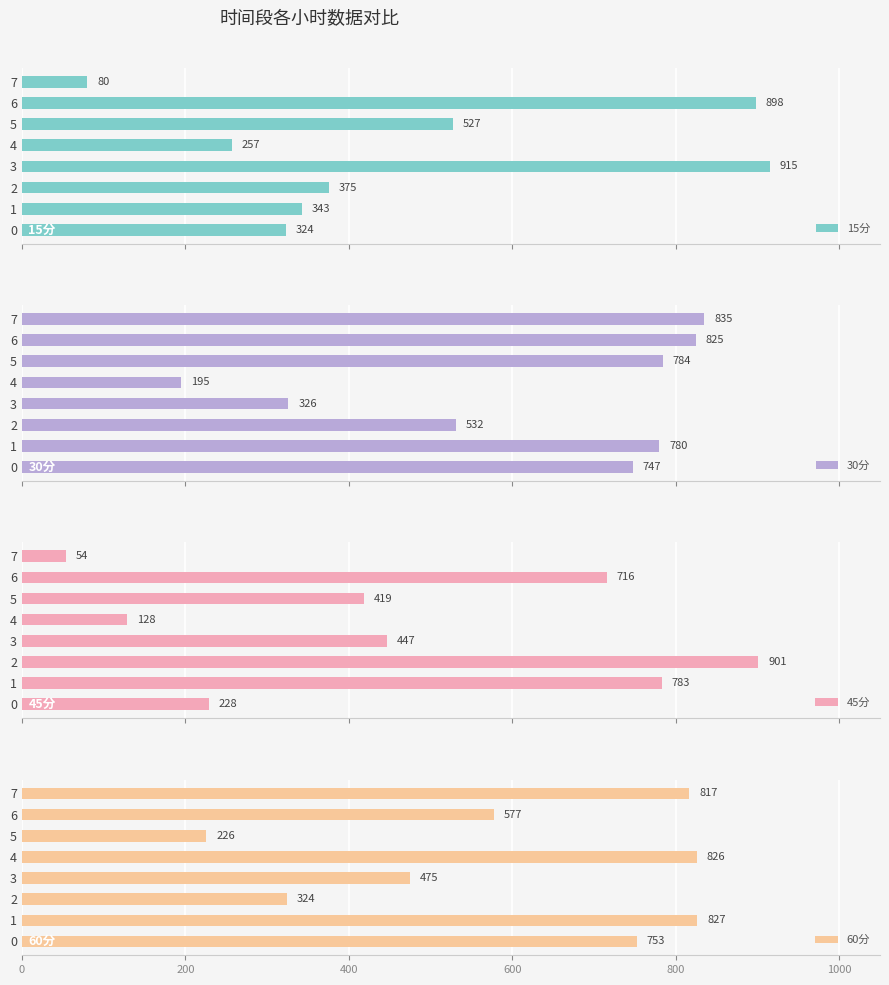

What is the smallest value displayed?

53.9